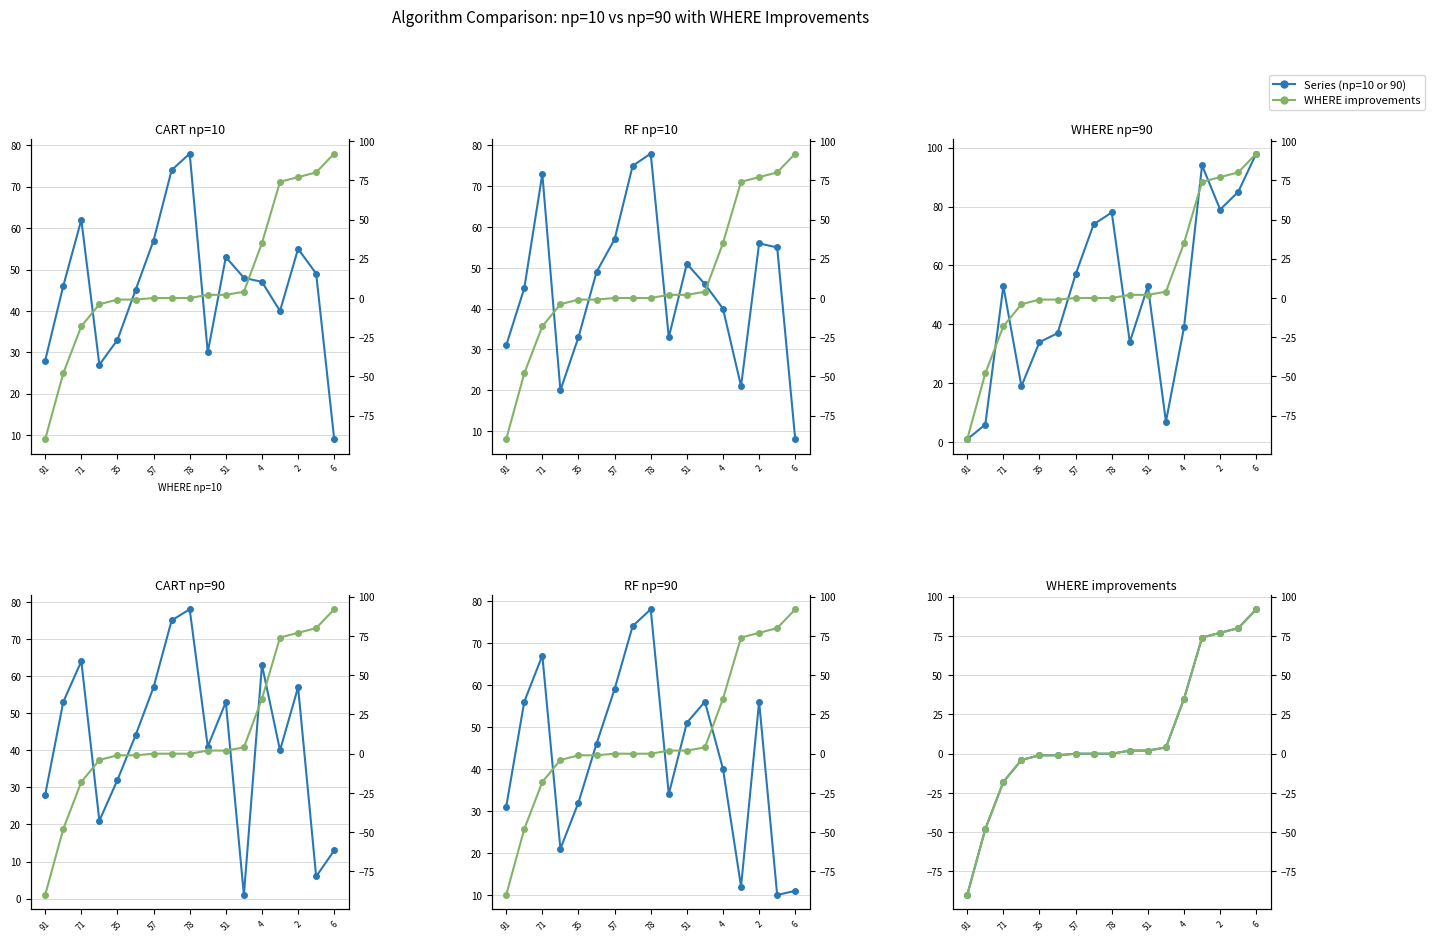

True or false: WHERE np=90 has more than 1 points higher than both neighbors.

True